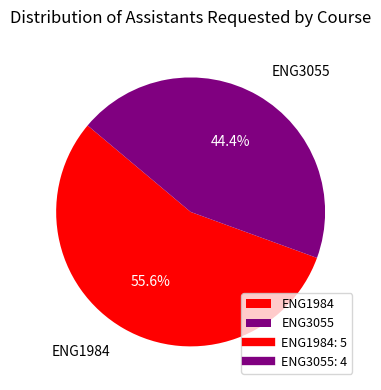

Which slice is the smallest?

ENG3055